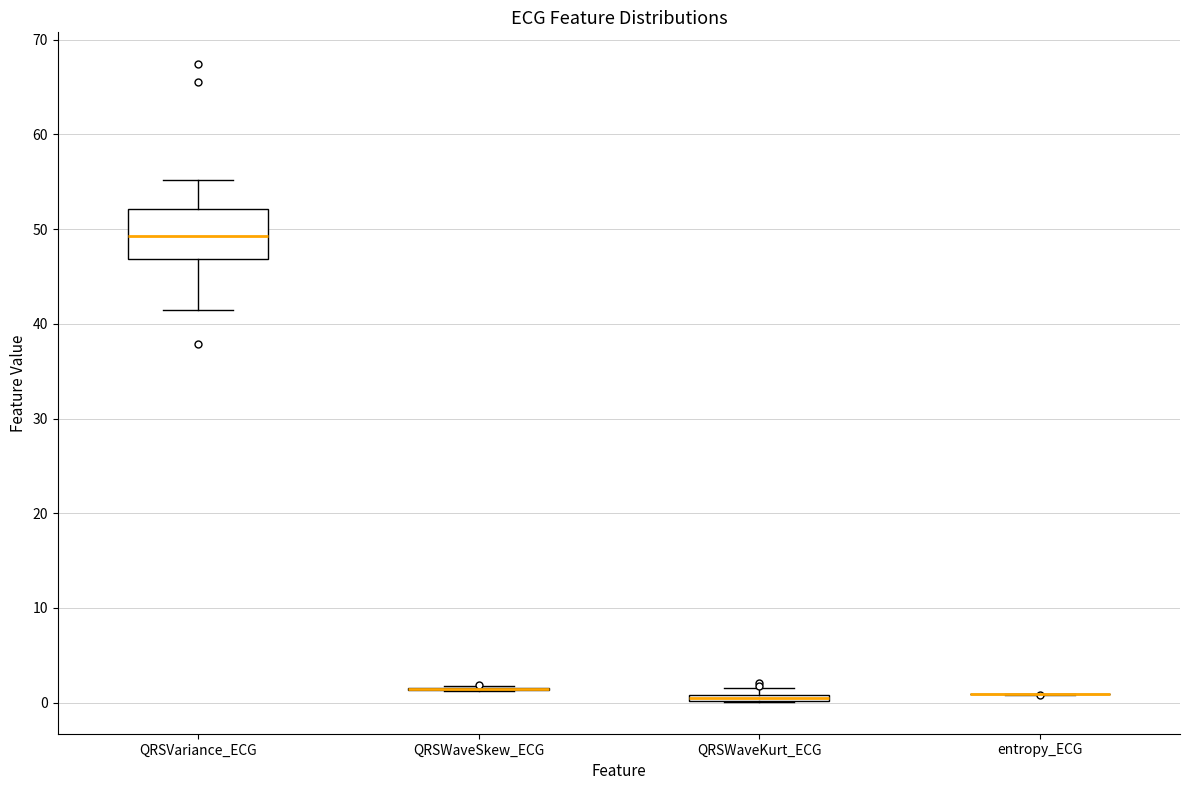

Comparing the boxes themselves (not the whiskers), which one is the tallest?

QRSVariance_ECG